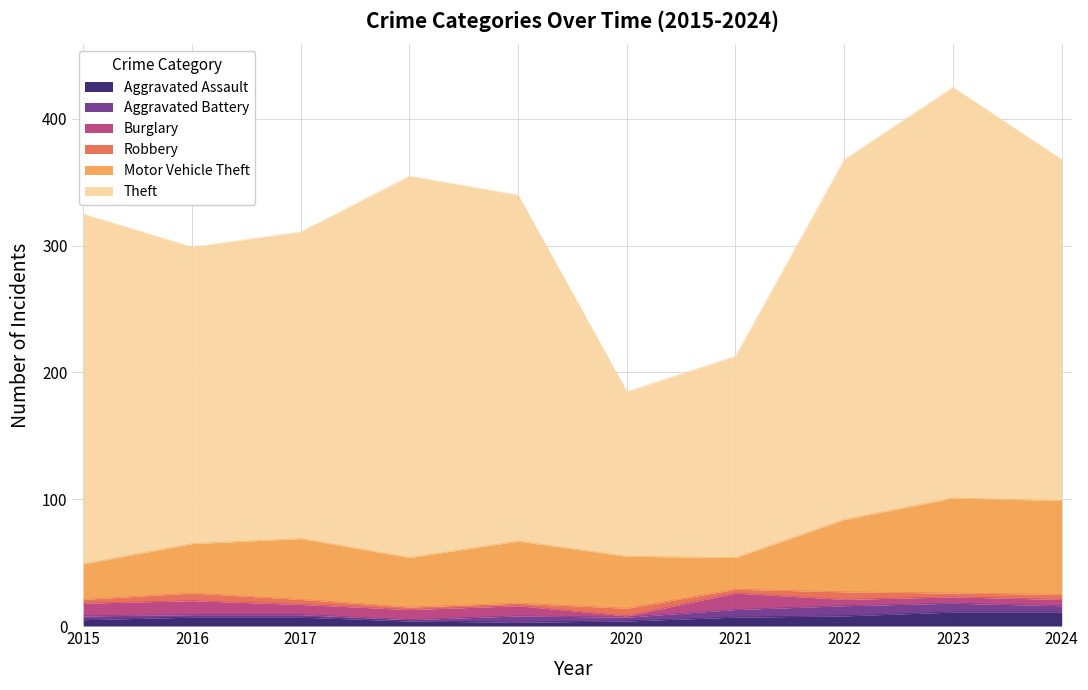

What is the average value of the Theft series?

249